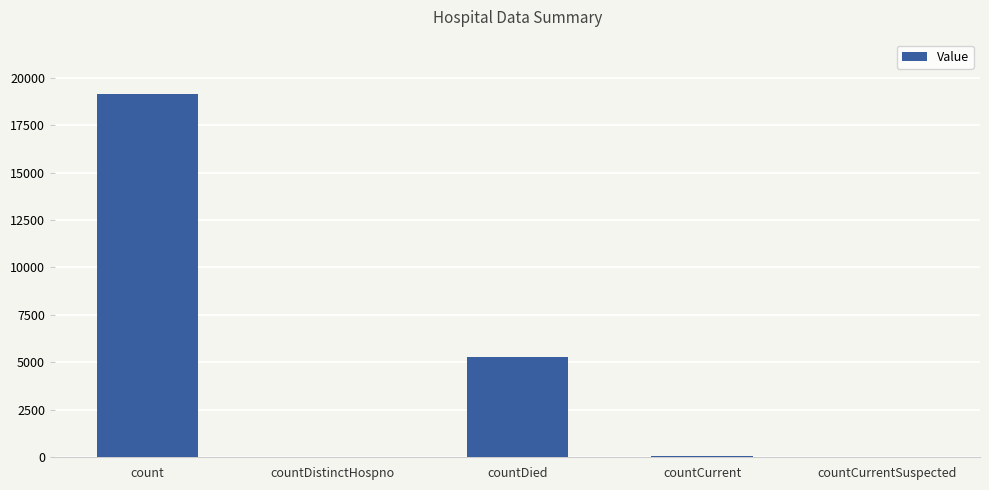

What value does the data have at countDistinctHospno?

33